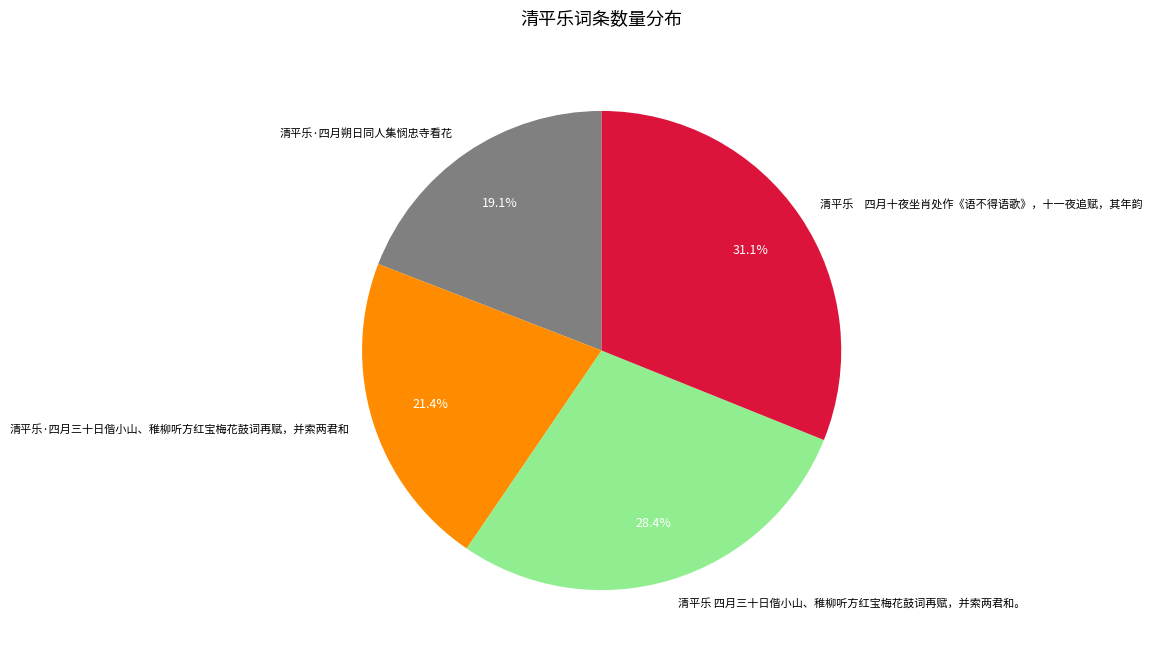

Approximately how many times larger is the value at 清平乐·四月三十日偕小山、稚柳听方红宝梅花鼓词再赋，并索两君和 compared to 清平乐 四月三十日偕小山、稚柳听方红宝梅花鼓词再赋，并索两君和。?

0.8